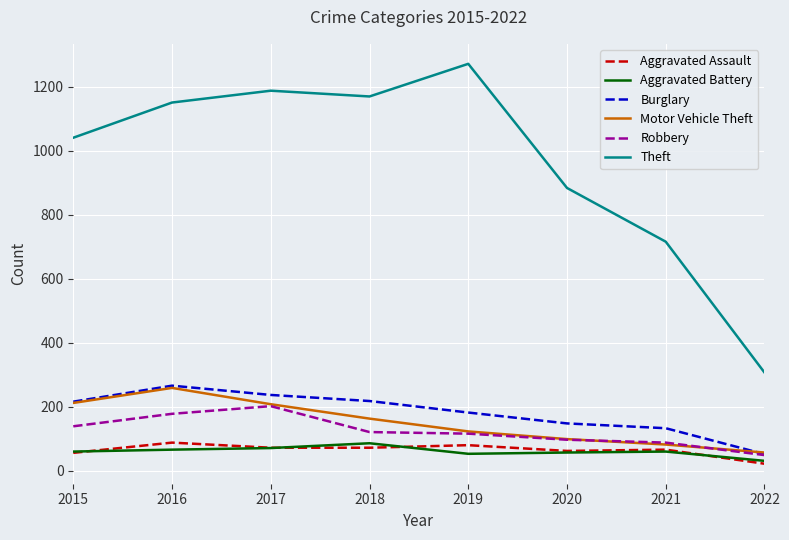

Is the value of Aggravated Assault at 2017 greater than the value of Theft at 2019?

No